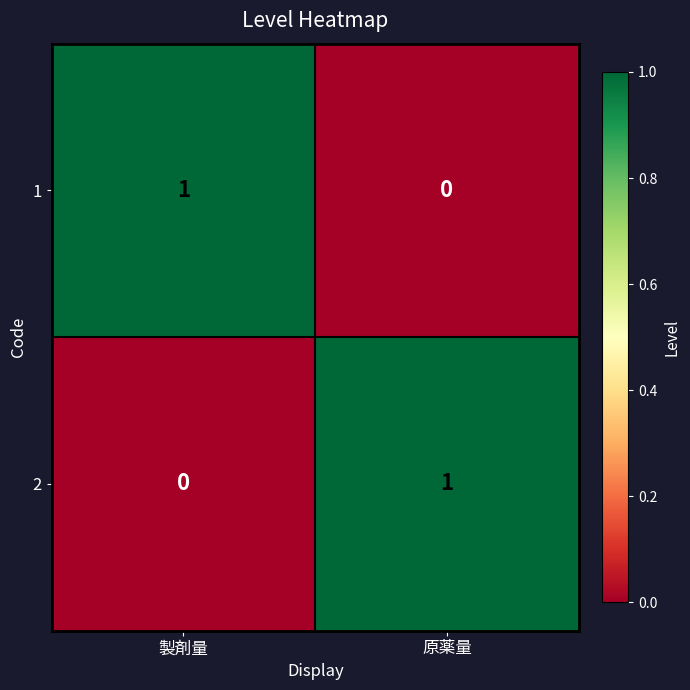

Reading right to left, list all the values displayed in this chart.

1: 0	1
2: 1	0